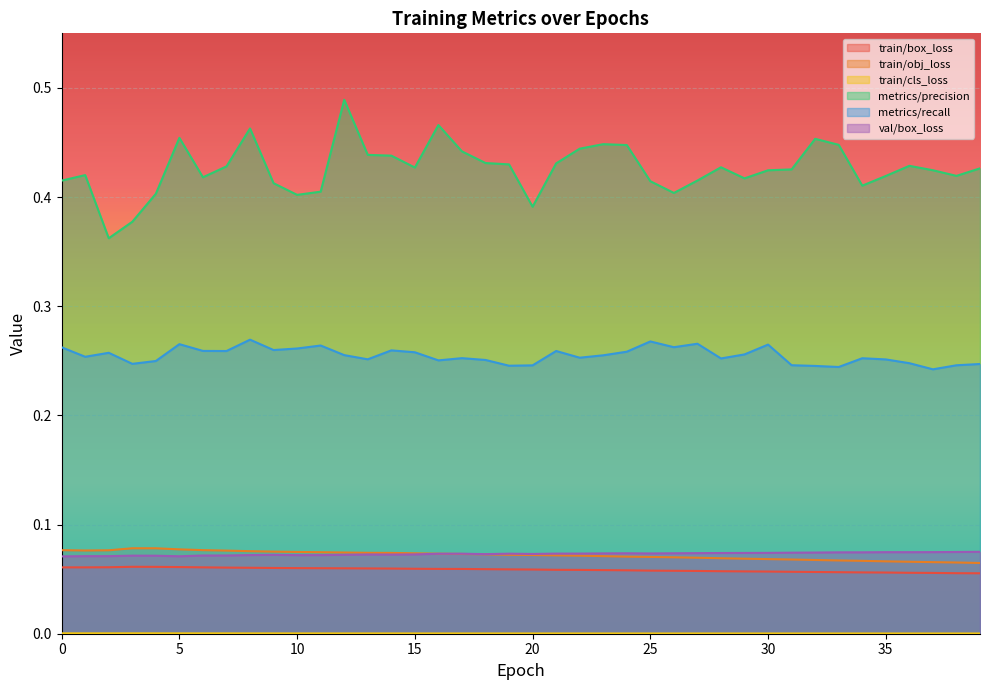

The value of metrics/precision at 4 is 0.4. True or false?

True